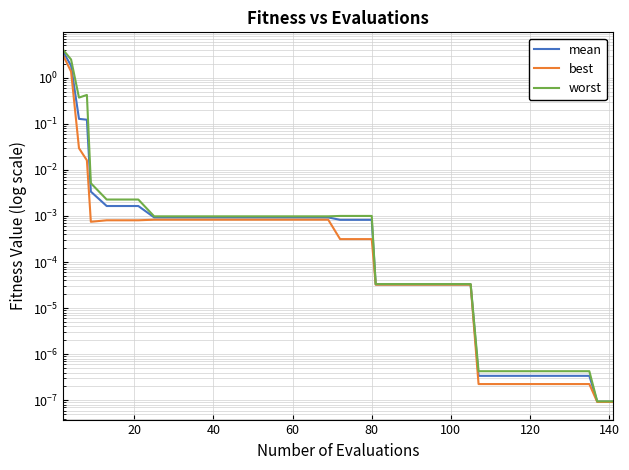

True or false: best and worst intersect in this chart.

False